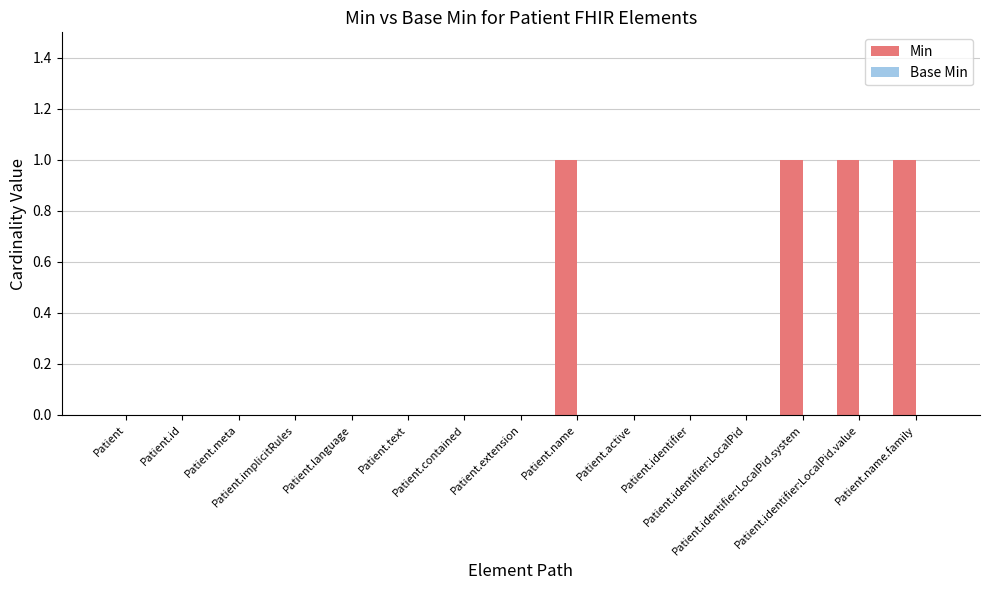

Are the bars horizontal?

No